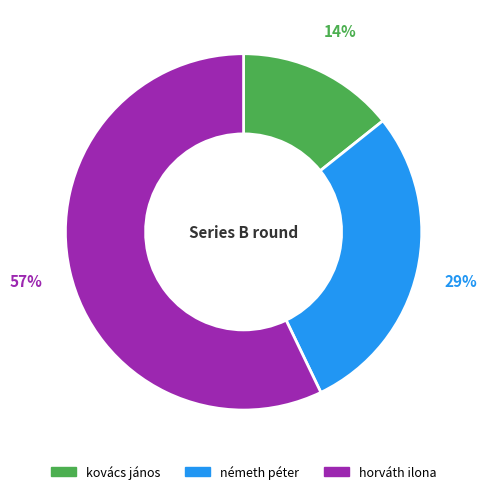

To the nearest percent, what is the combined percentage of németh péter and horváth ilona?

86%